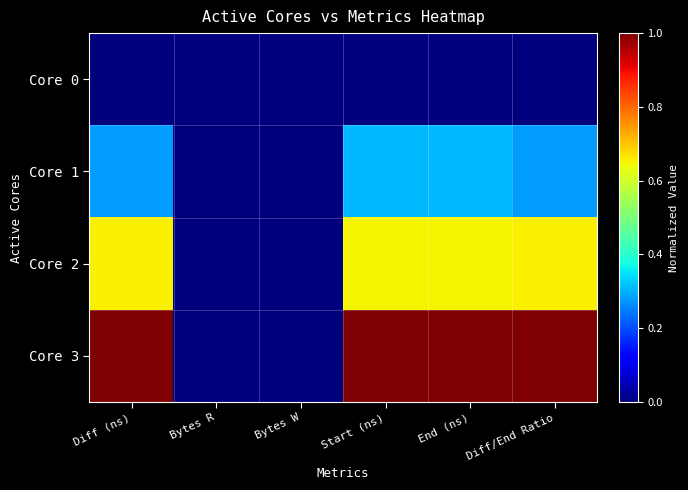

How many series are shown in this chart?

4